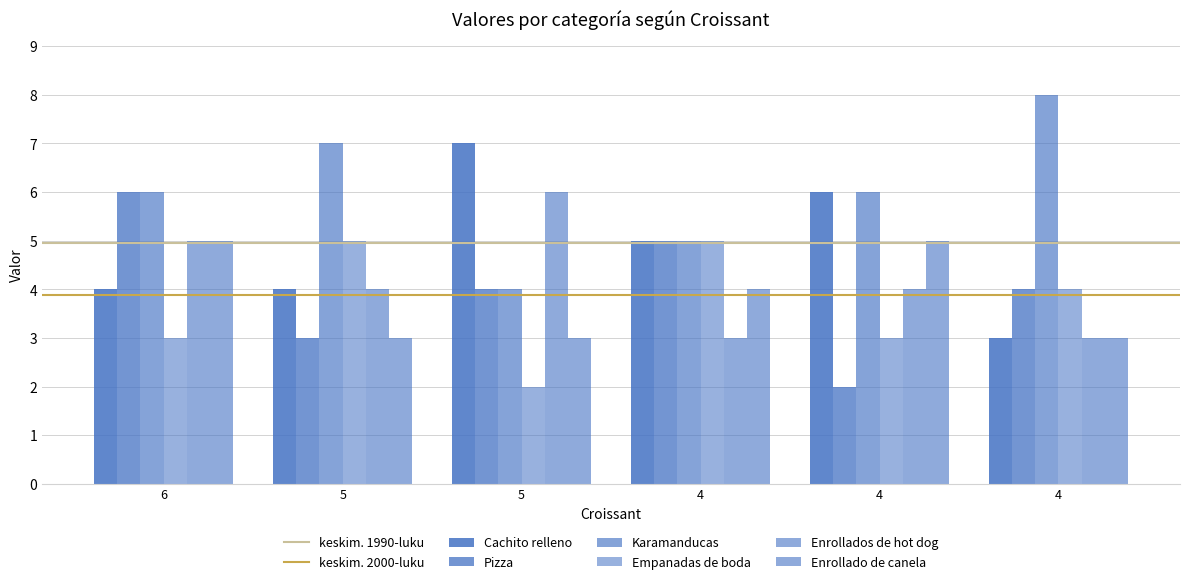

What is the lowest value of the Empanadas de boda series?

2